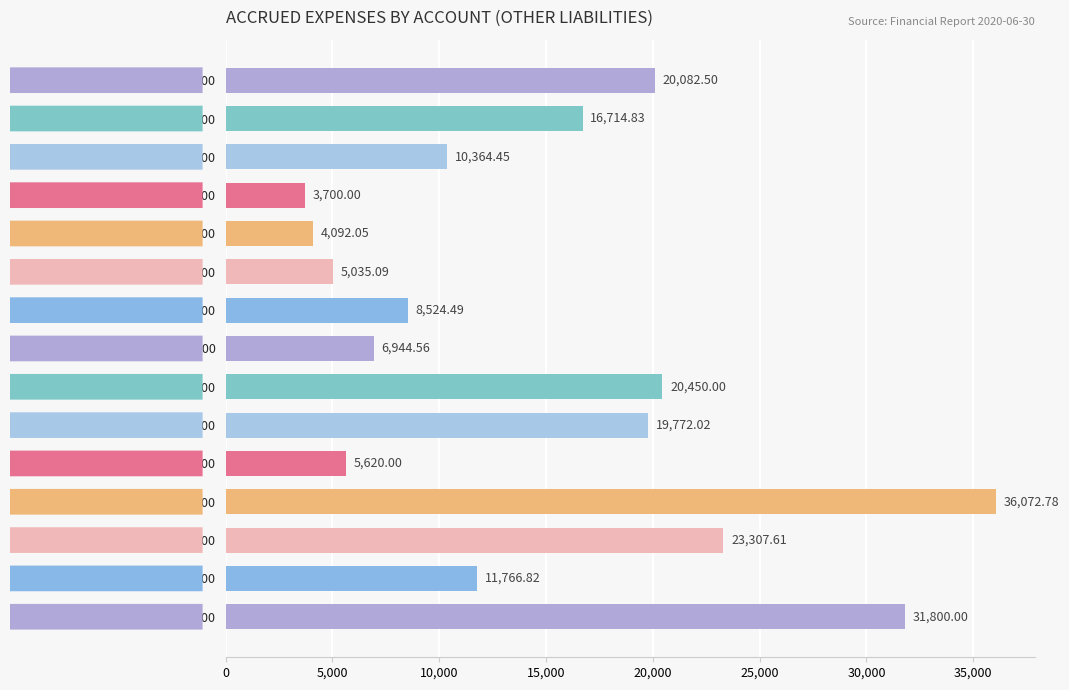

Does the chart contain stacked bars?

No